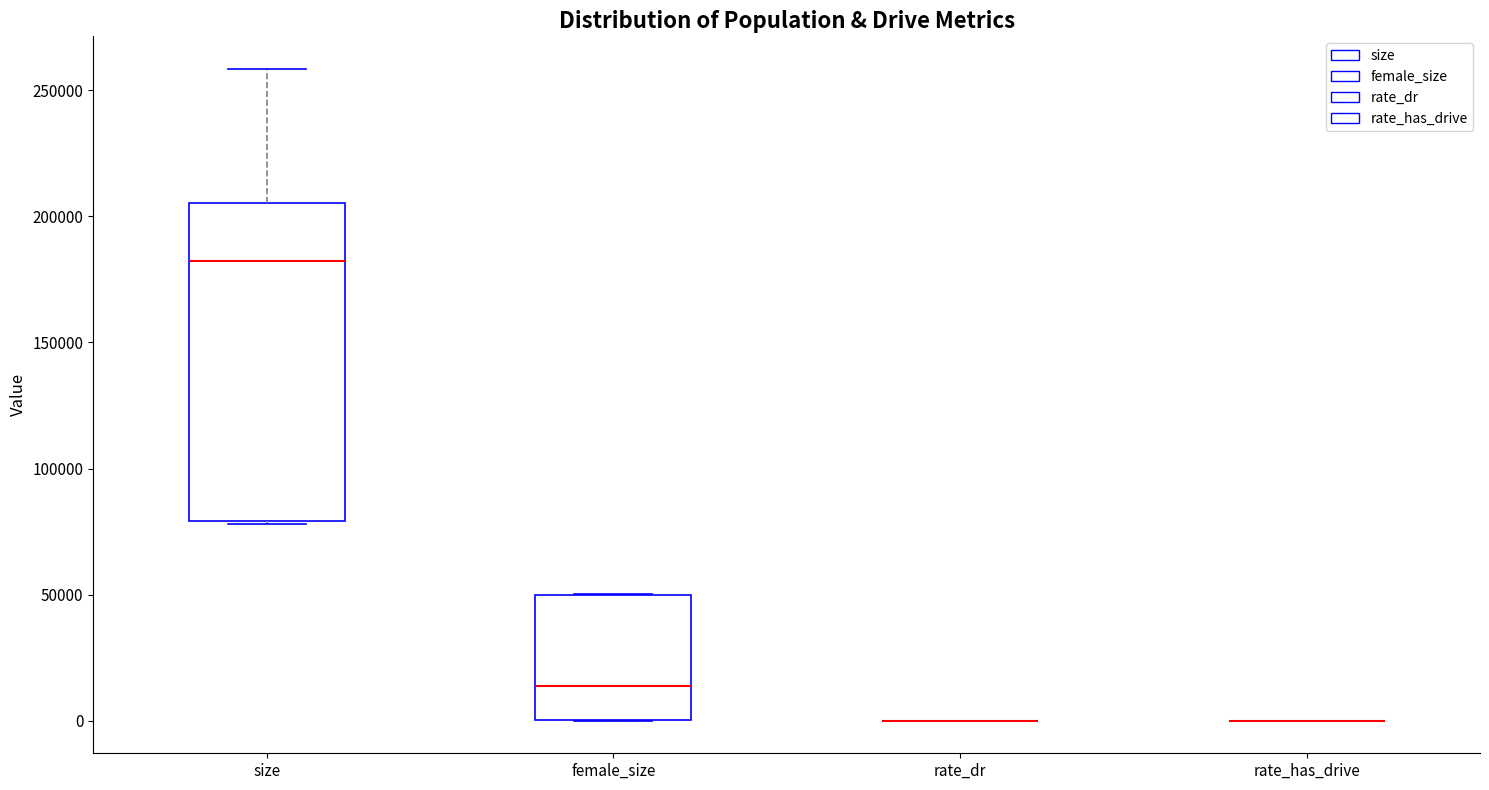

Which box is the tallest, from its lower edge to its upper edge?

size